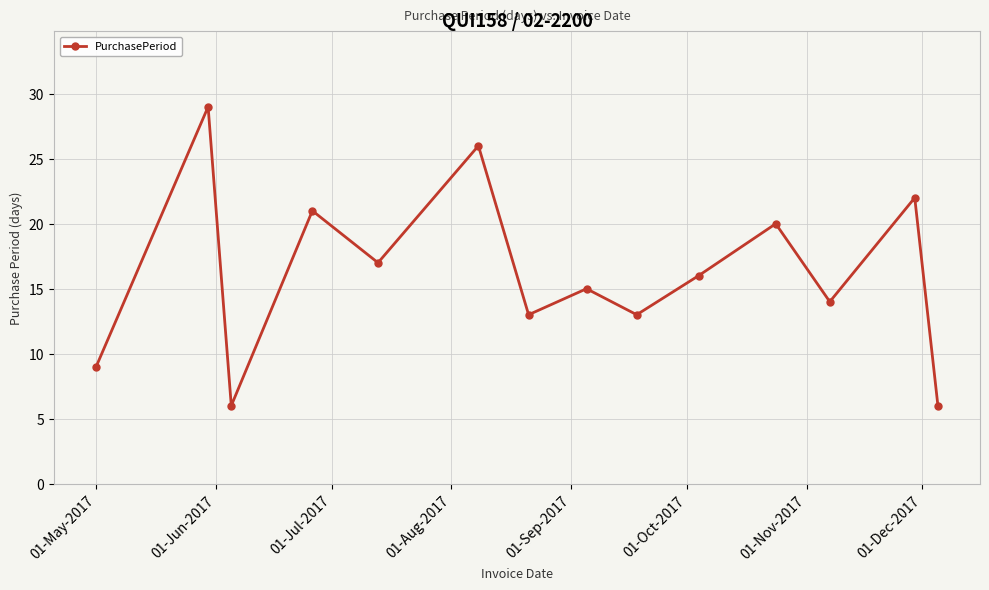

How many lines are shown in the chart?

1